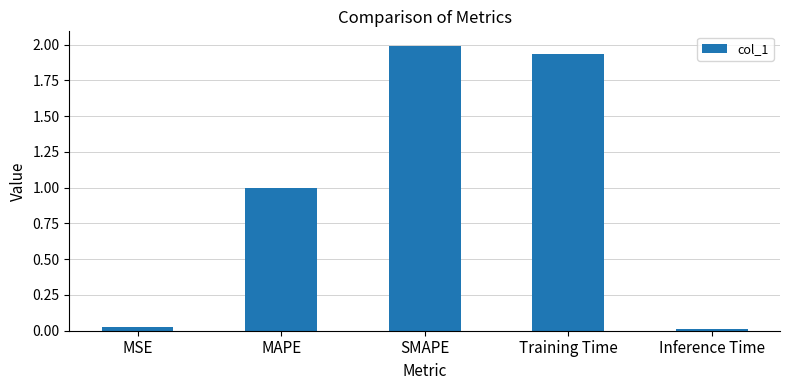

What is the label of the 2nd bar from the left?

MAPE